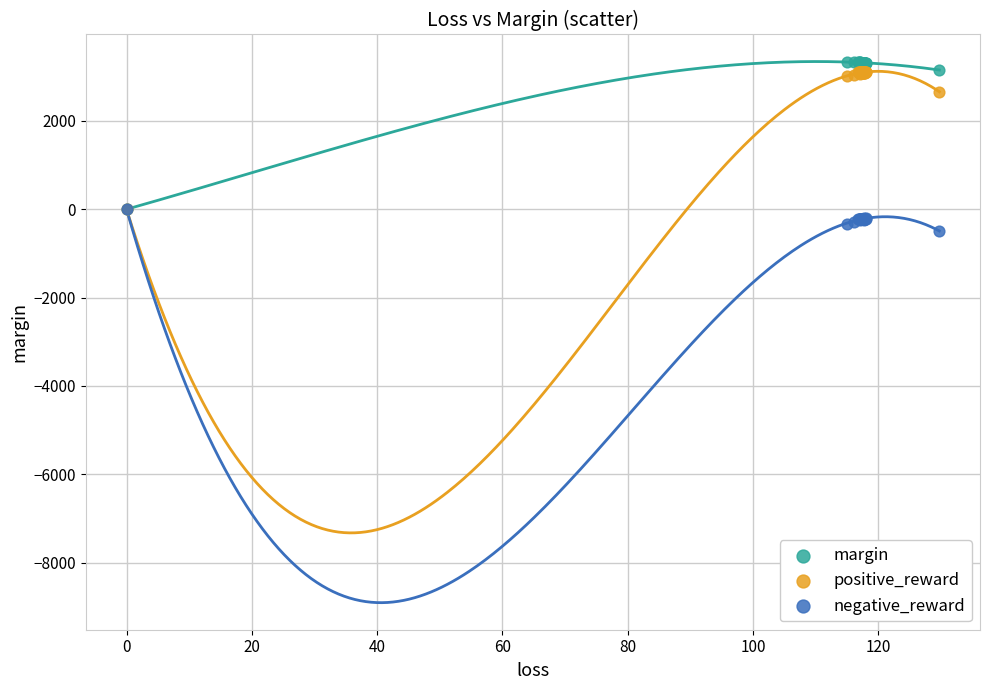

Across all series, what Y value is closest to 1419?

2660.3